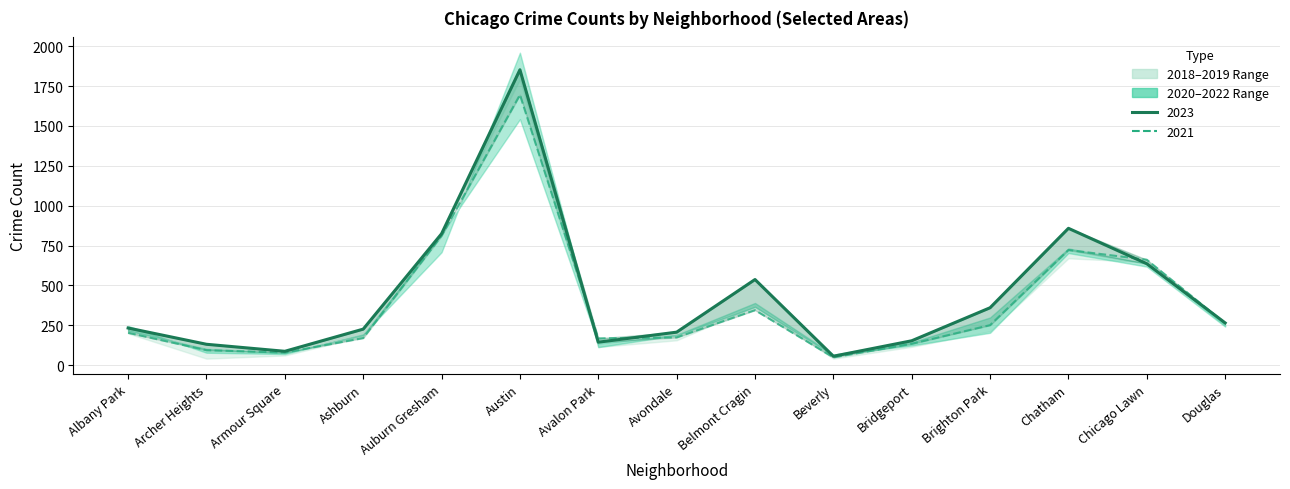

Between Armour Square and Brighton Park, which series saw the biggest shift?

2023